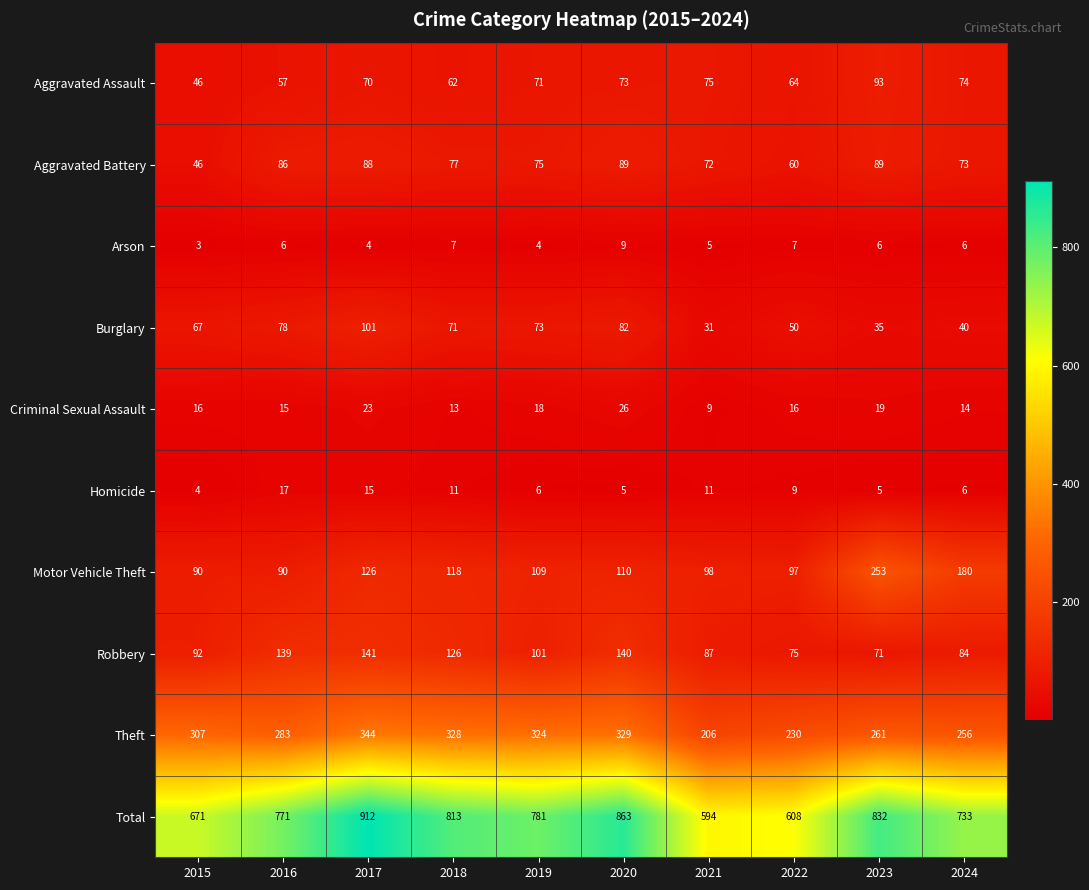

The Robbery series shows 112 at 2024. True or false?

False